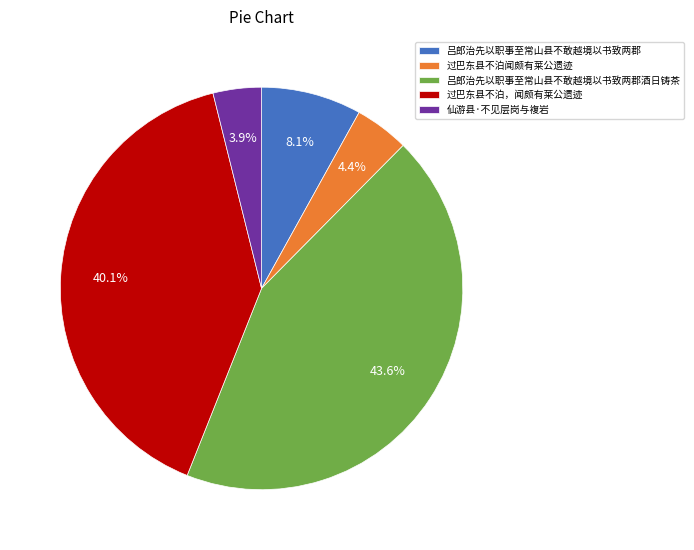

How many segments does this pie chart have?

5